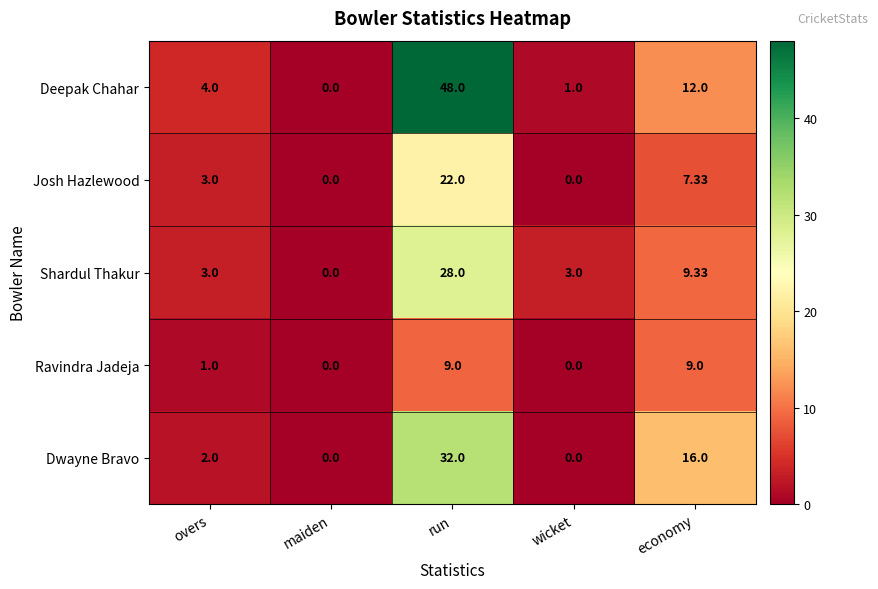

What is the spread (max minus min) of values at wicket?

3.0